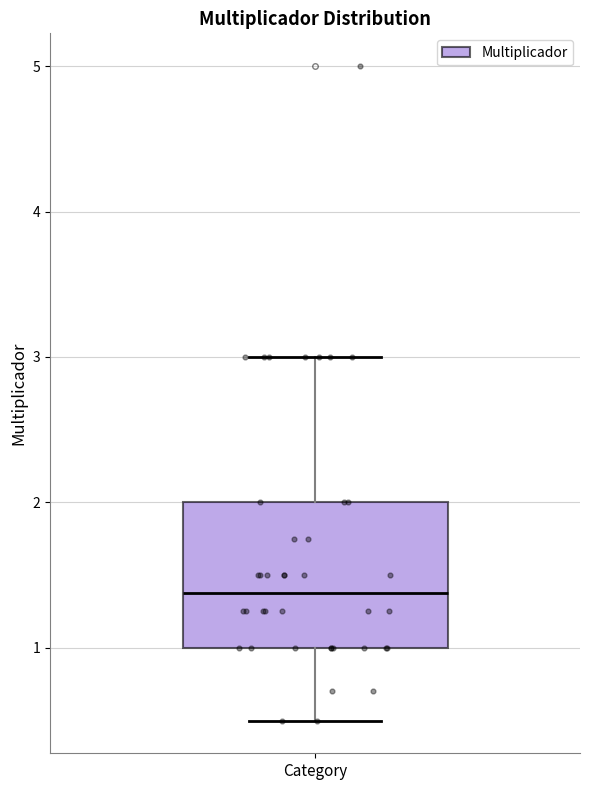

Read this box plot against the y-axis: the position of the median line, the range covered by the box, and the ends of both whiskers. The values are not printed on the chart, so give them approximately, as read against the axis.

median 1.4, box 1.0 to 2.0, whiskers 0.5 to 3.0